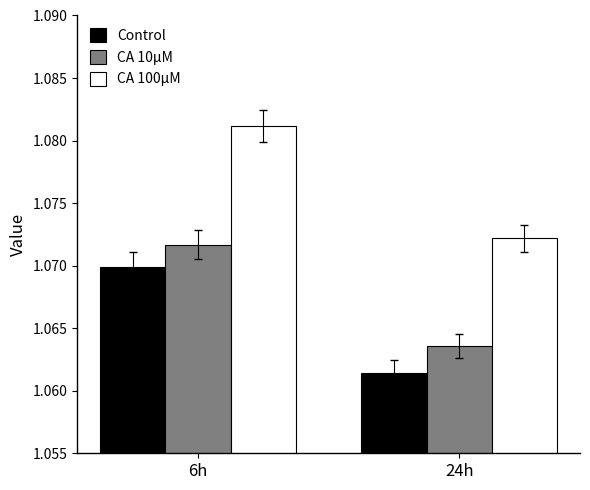

Which series has the widest spread of values?

CA 100μM